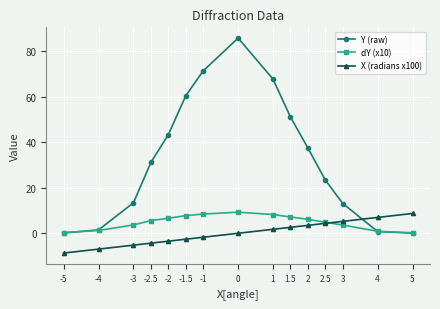

Rank the categories by X (radians x100) value from lowest to highest.

-5, -4, -3, -2.5, -2, -1.5, -1, 0, 1, 1.5, 2, 2.5, 3, 4, 5